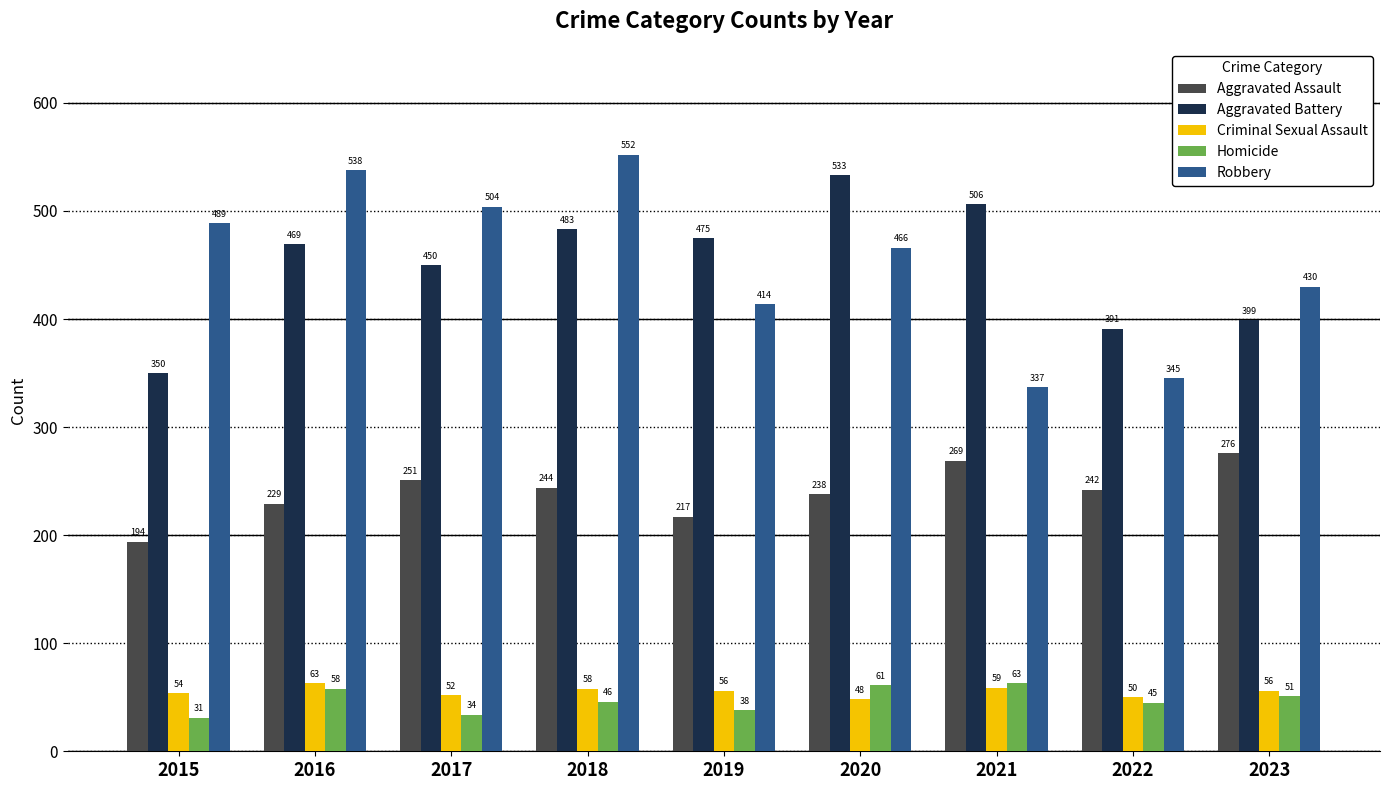

What are all the series names shown in the legend?

Aggravated Assault, Aggravated Battery, Criminal Sexual Assault, Homicide, Robbery